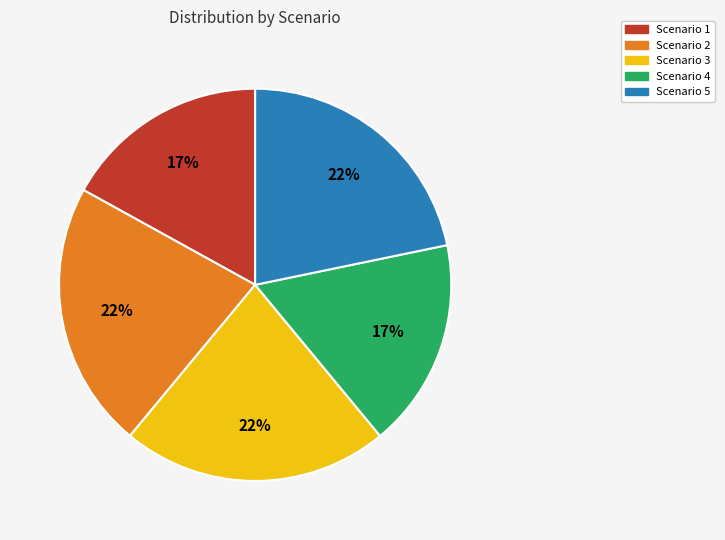

Is the sum of Scenario 4 and Scenario 5 greater than half?

No